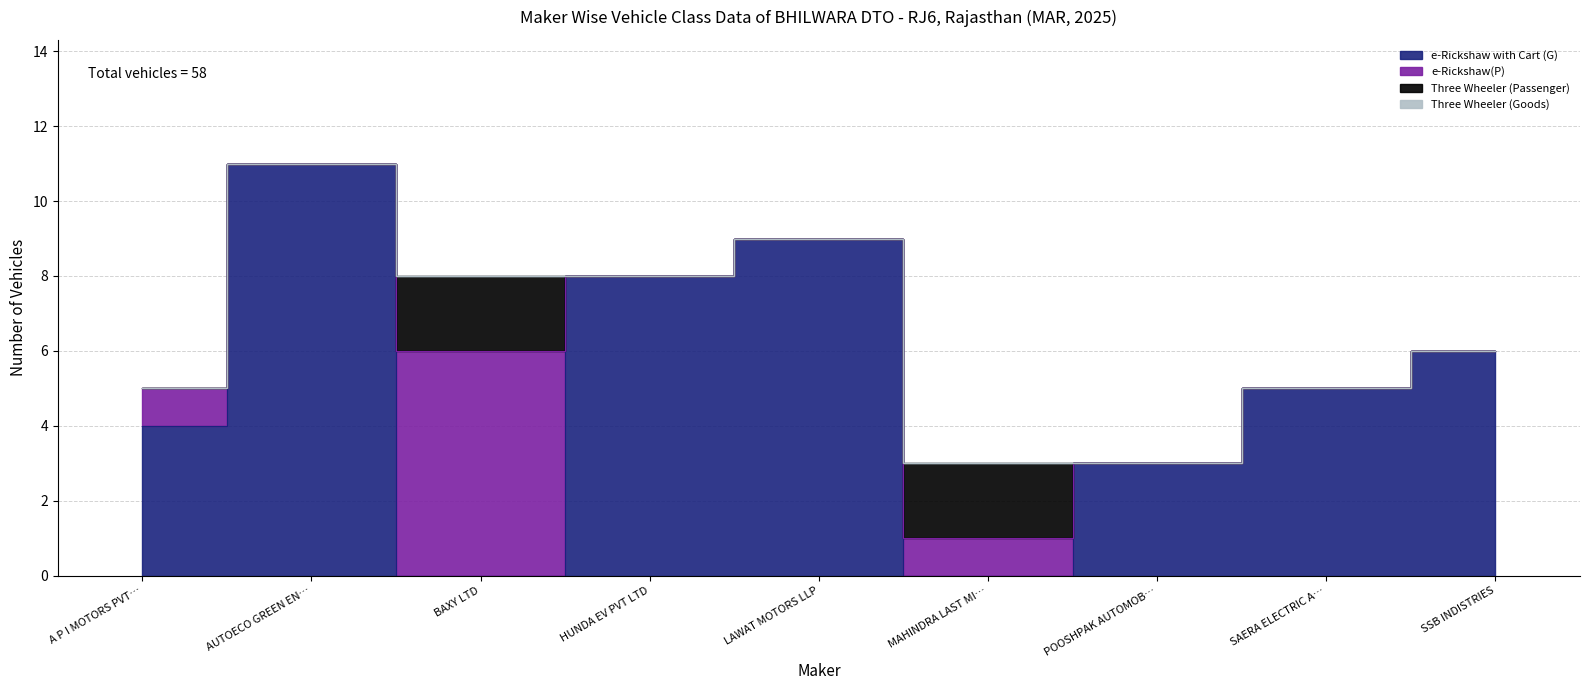

What is the difference between the second highest and second lowest values in the Three Wheeler (Passenger) series?

2